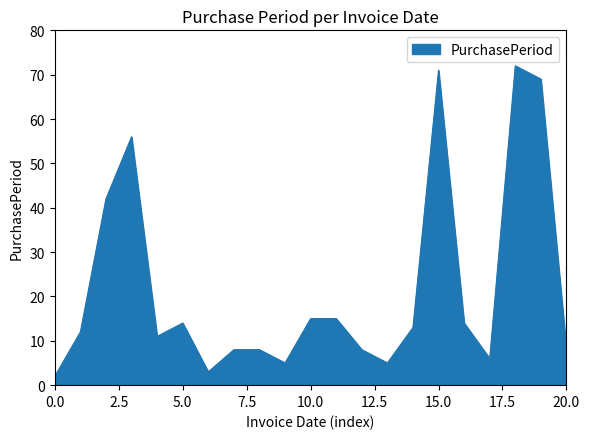

What is the difference between the maximum and minimum values?

70